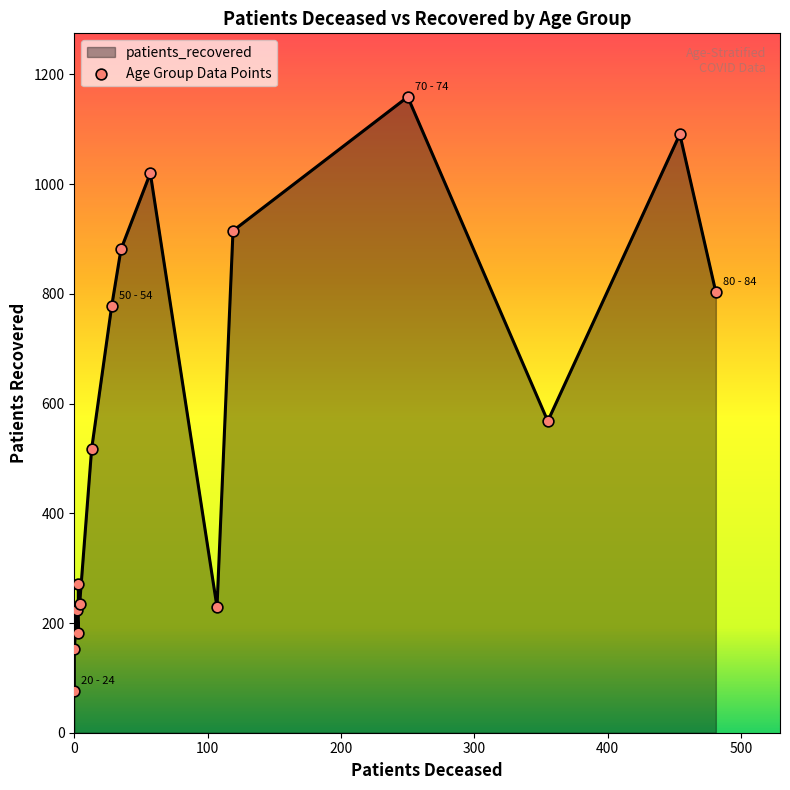

Which series has the widest spread of Y values?

patients_recovered